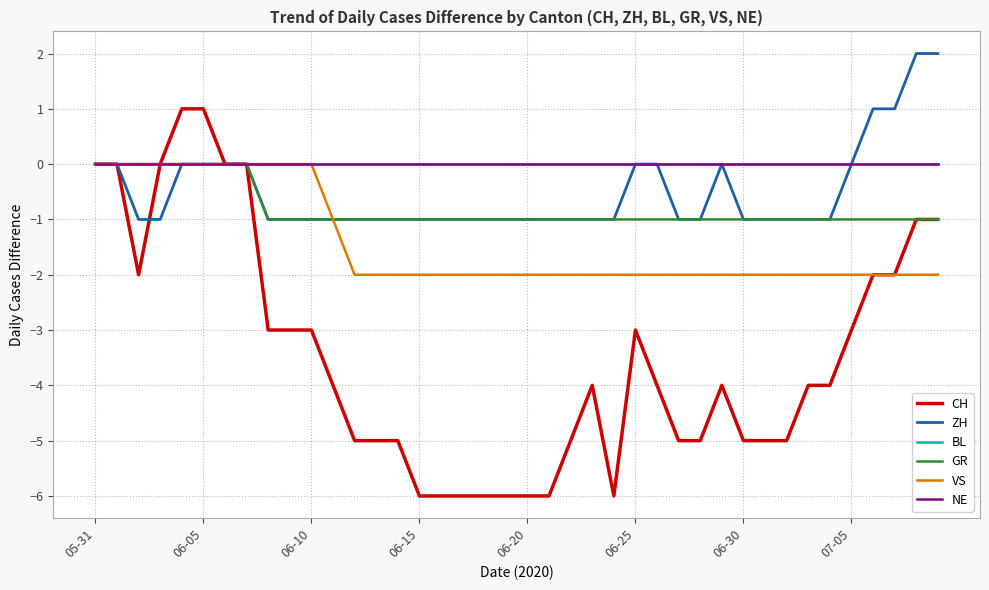

Does the chart display data point markers on the line(s)?

No